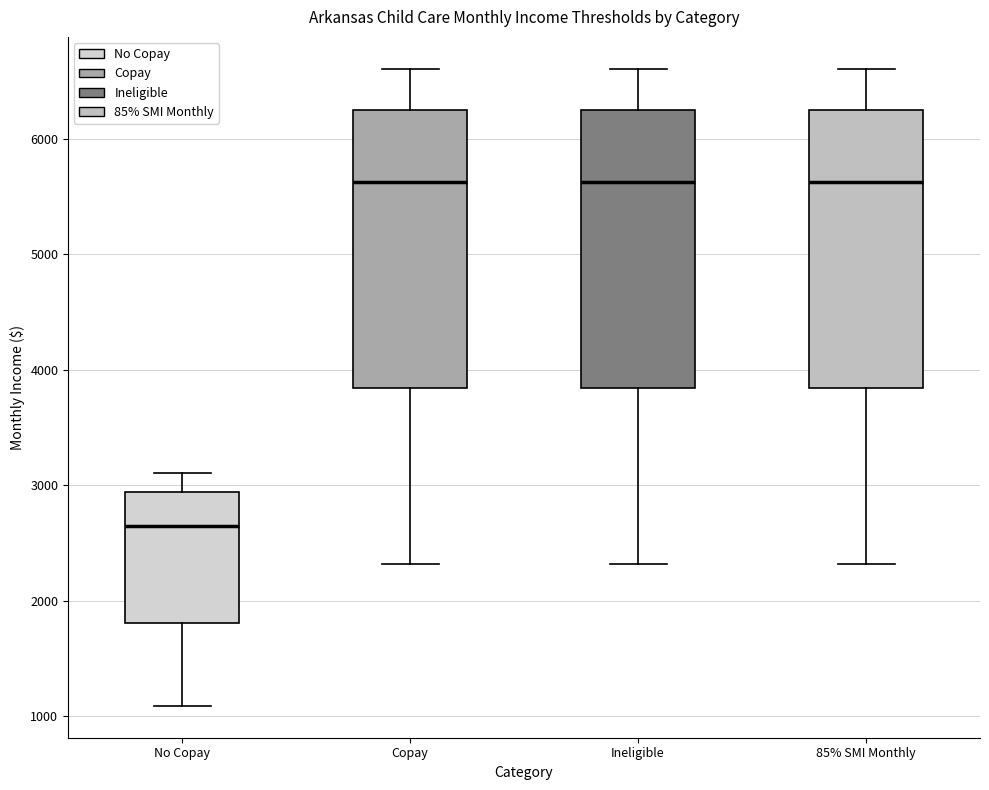

Where does the median line of the box for 85% SMI Monthly sit on the y-axis? The values are not printed on the chart, so give them approximately, as read against the axis.

5600